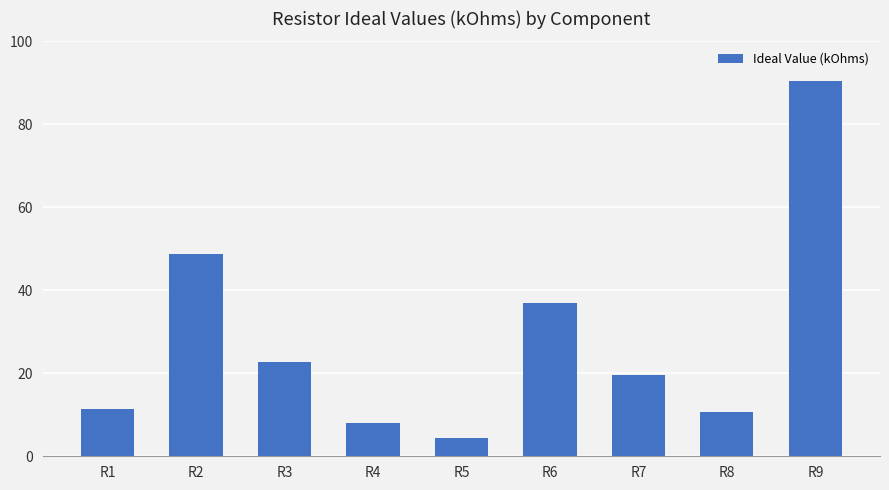

At which category does the chart reach its minimum across all series?

R5